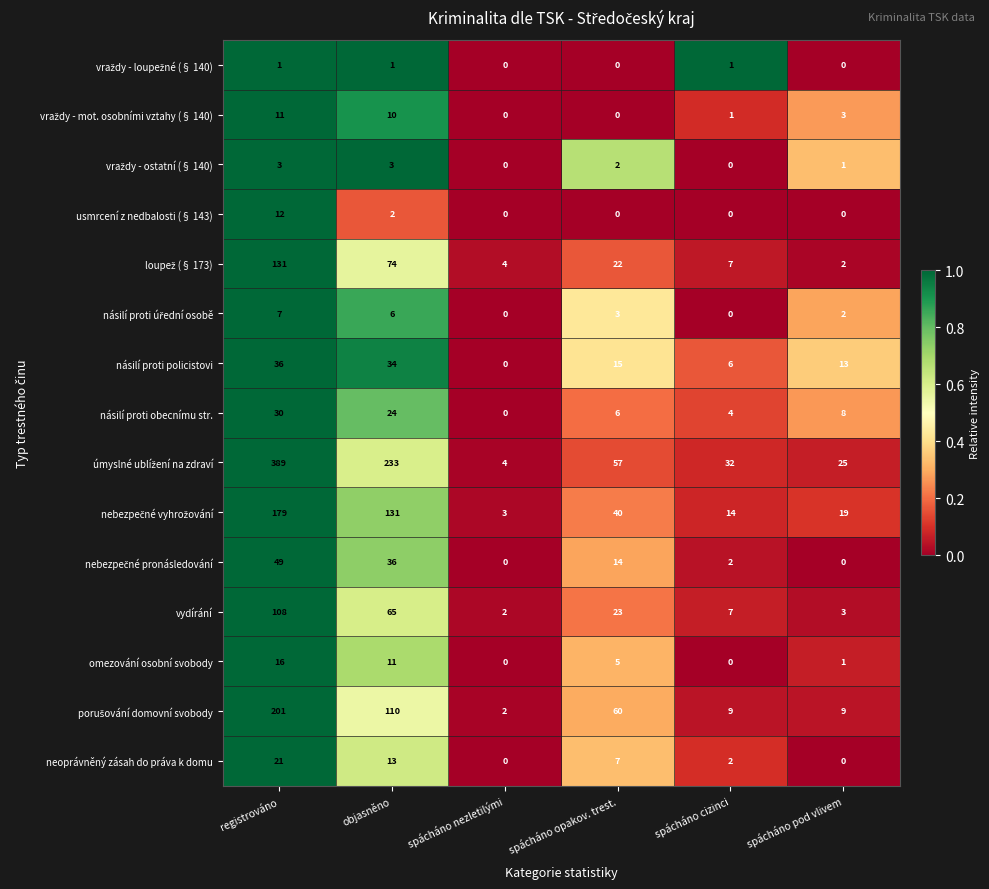

What is the difference between the highest and lowest values at spácháno cizinci?

32